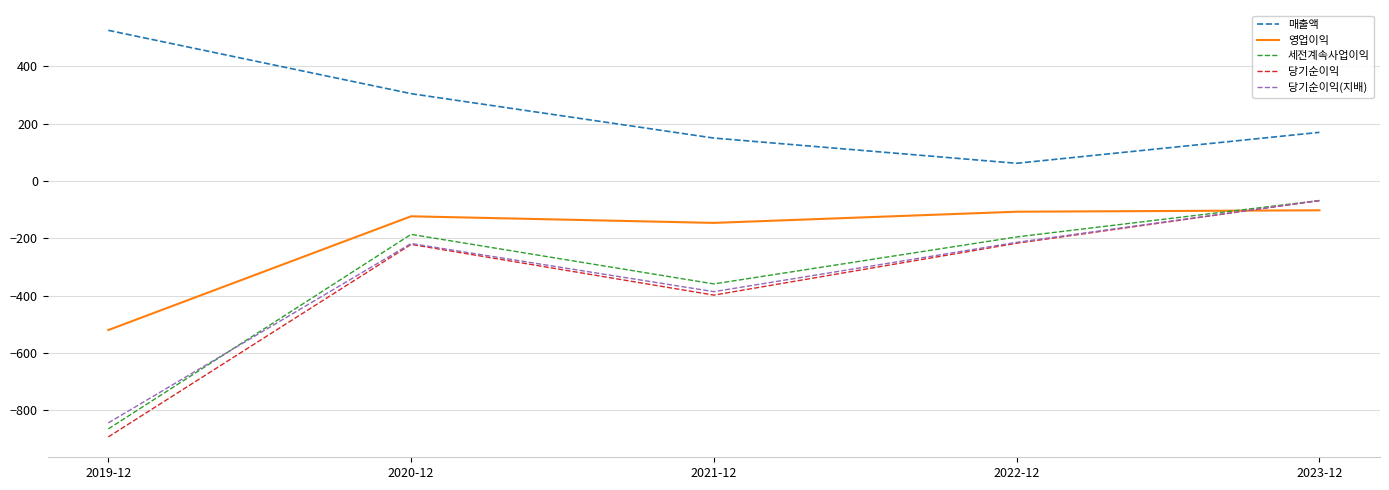

What position from the left is 2021-12?

3